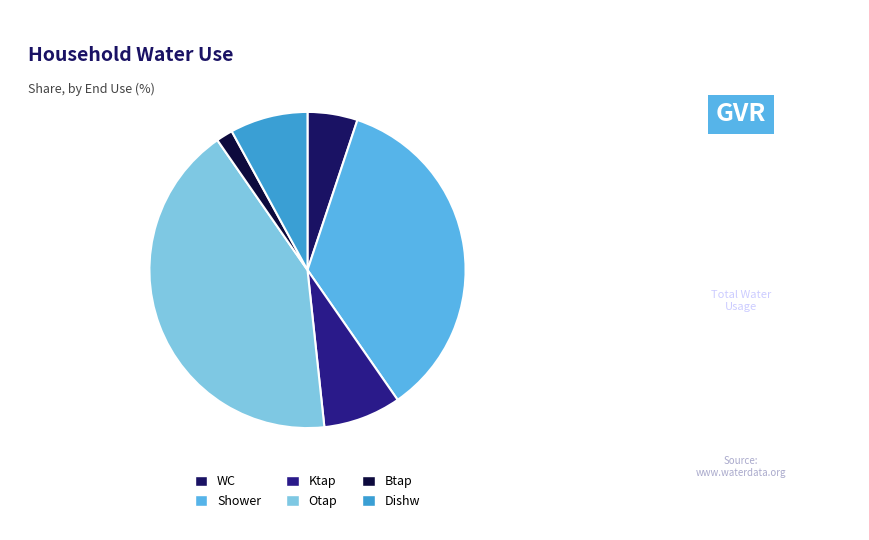

Which slice is the smallest?

Btap